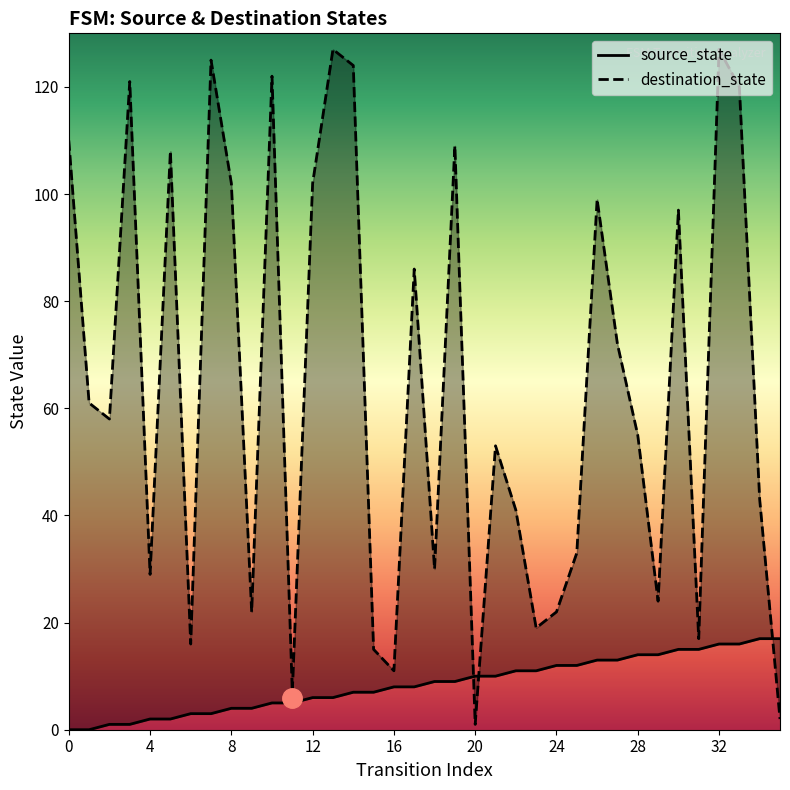

The destination_state series shows 63 at 22. True or false?

False